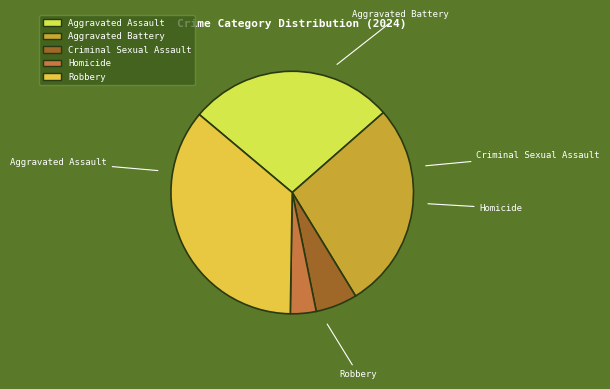

How much of the chart is everything except Aggravated Battery?

72.3%